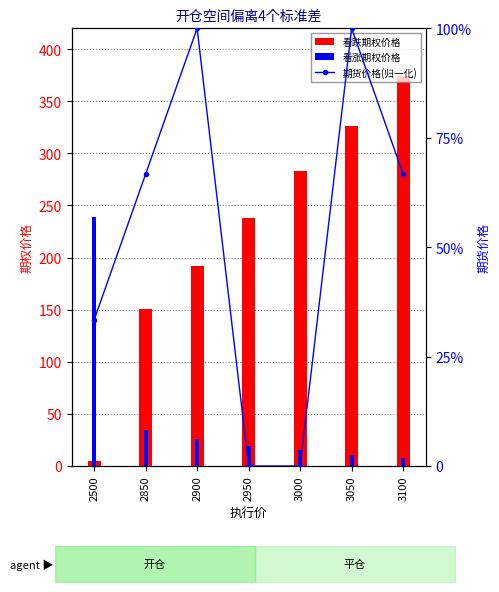

The 看涨期权价格 series shows 41.7 at 2900. True or false?

False